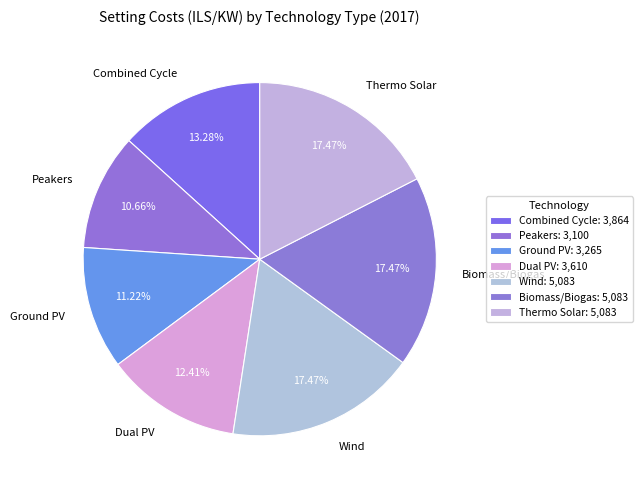

What is the smallest slice in the pie chart?

Peakers